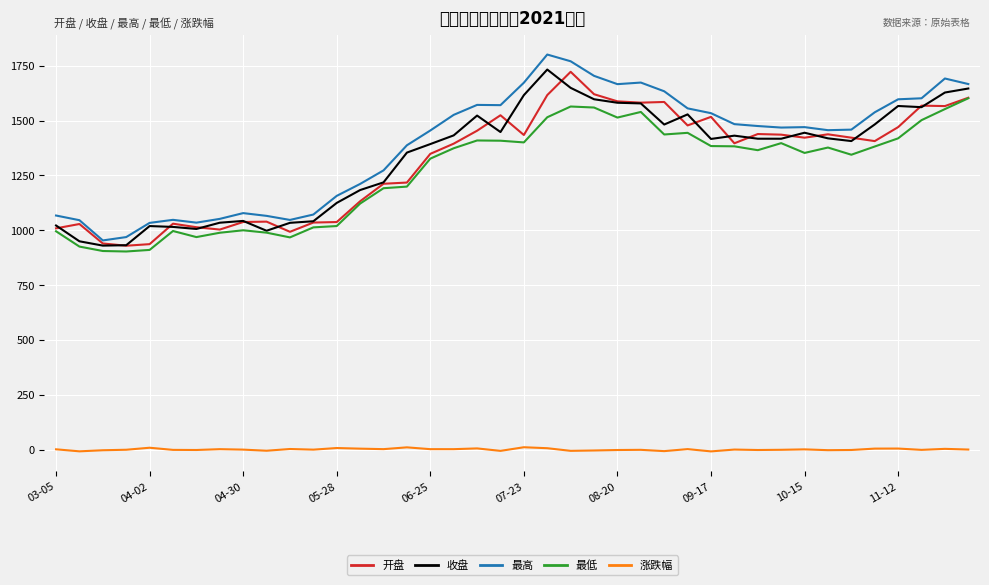

How many lines are shown in the chart?

5